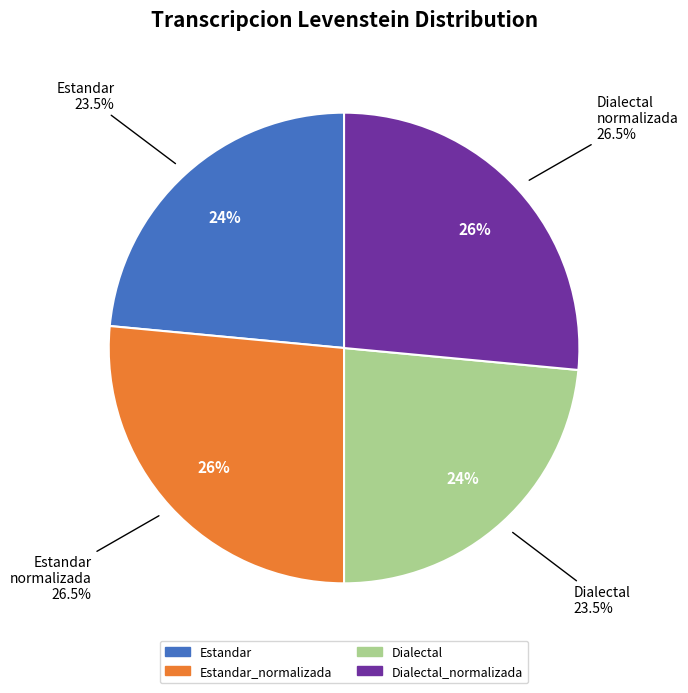

What is the smallest slice in the pie chart?

Estandar